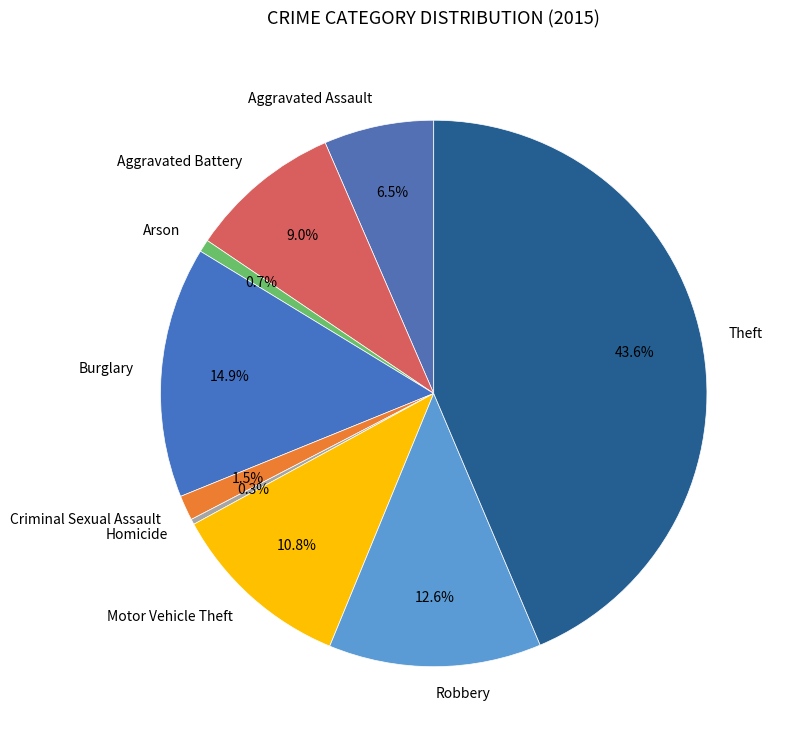

What is the total percentage of Aggravated Battery and Theft?

52.7%